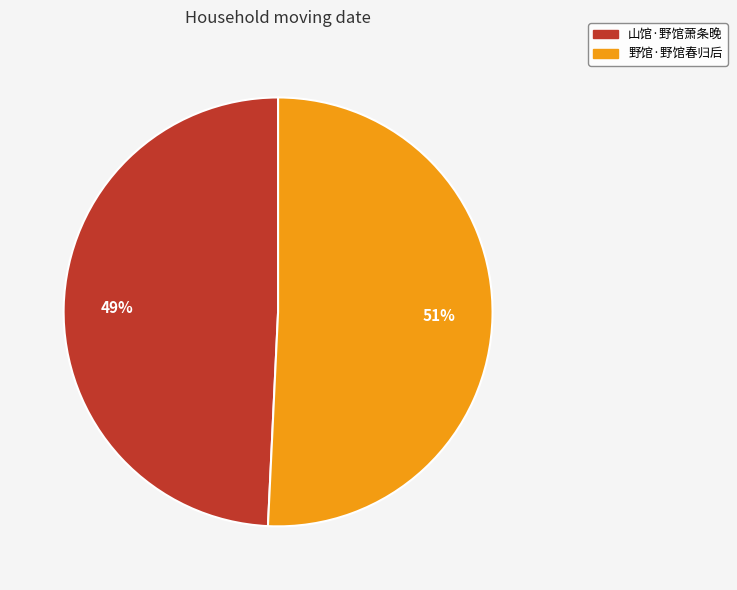

To the nearest percent, what is the difference between the largest and smallest slice percentages?

2%